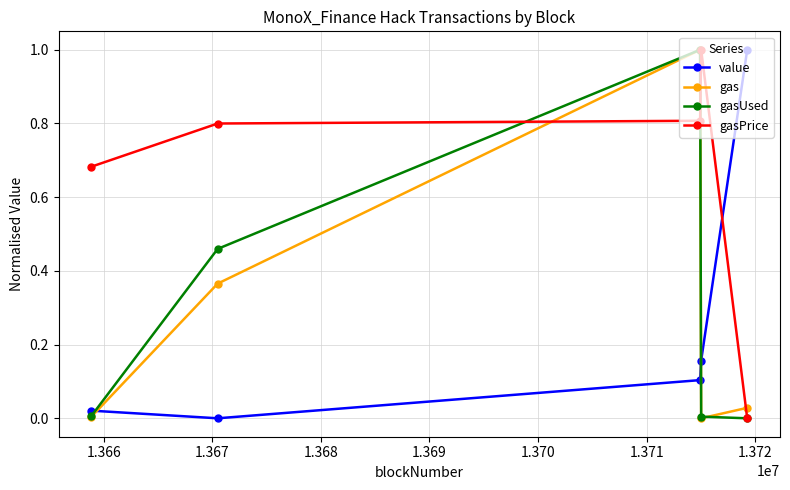

Which series has the largest total across all categories?

gasPrice